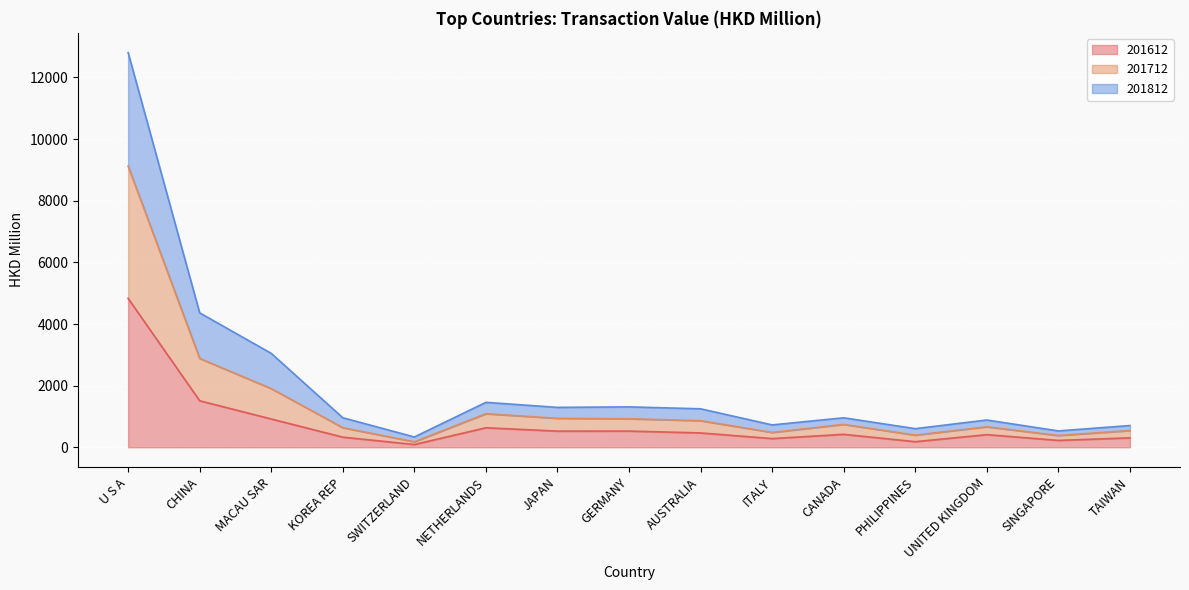

What are all the series names shown in the legend?

201612, 201712, 201812